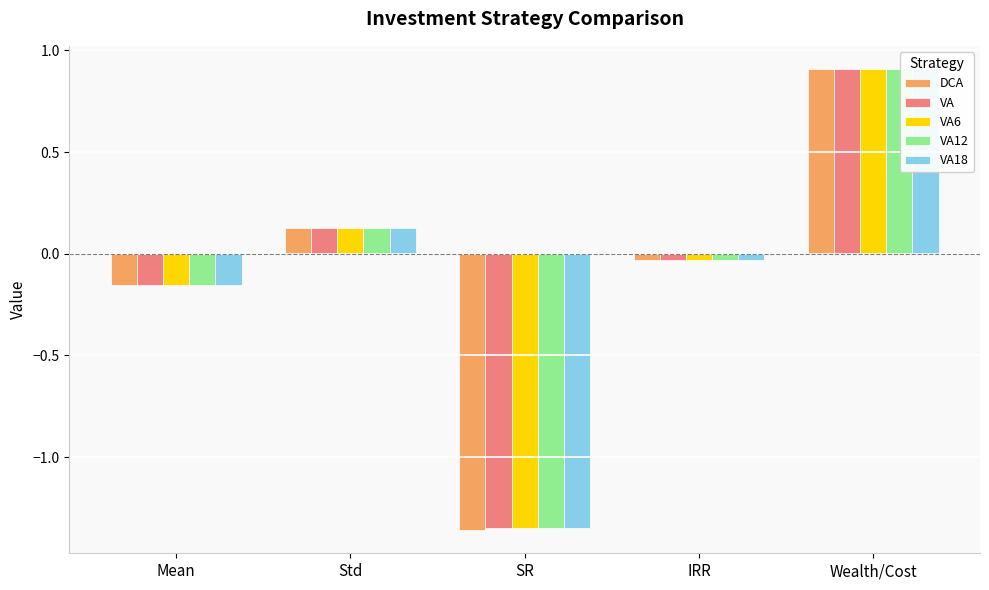

What is the value of the VA12 bar at the 2nd from the left?

0.1